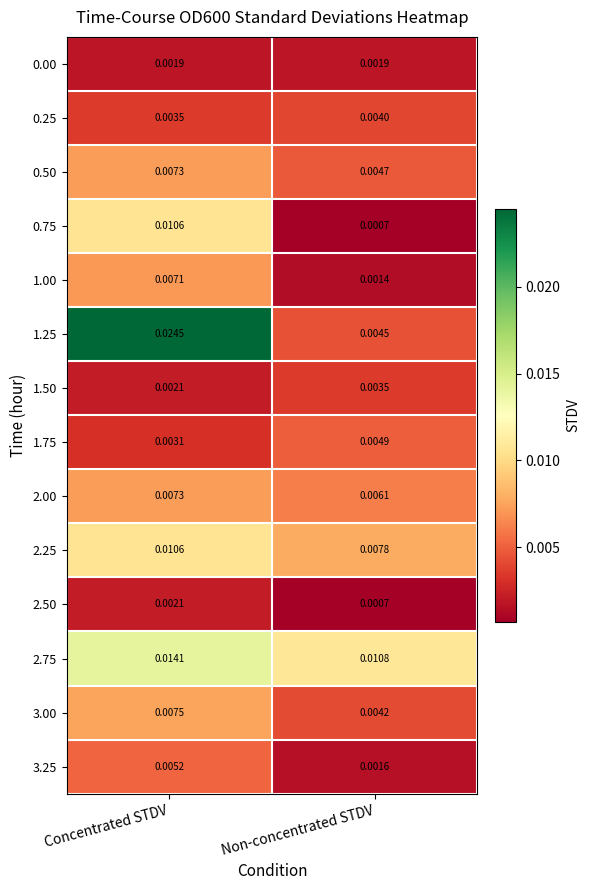

What is the total value across all series at Concentrated STDV?

0.1